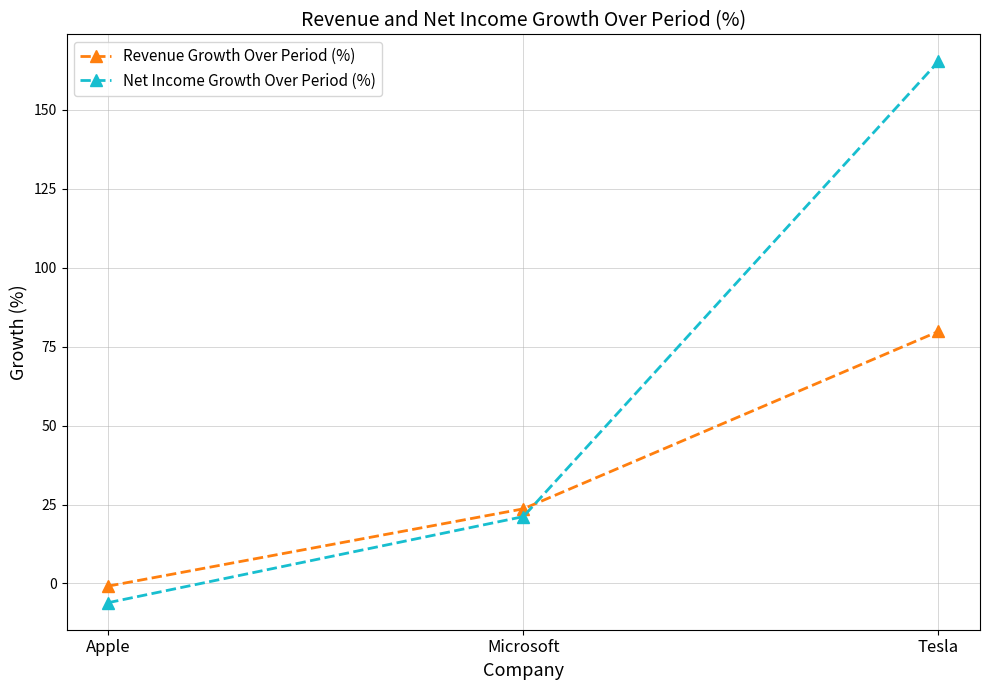

At which label does Revenue Growth Over Period (%) reach its peak?

Tesla